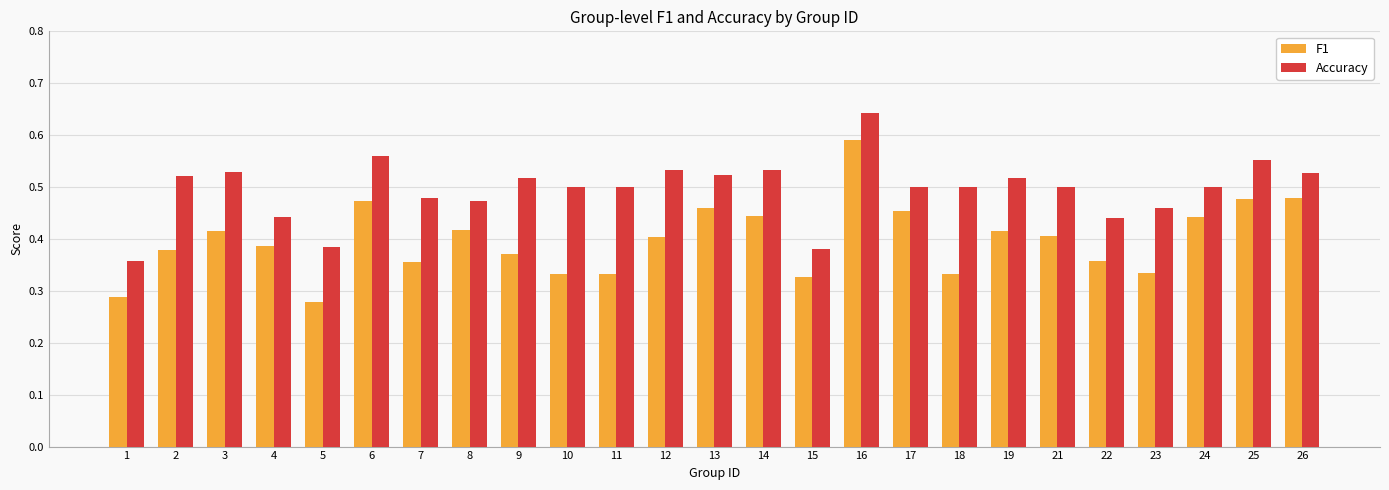

Which series changed the most between 22 and 24?

F1